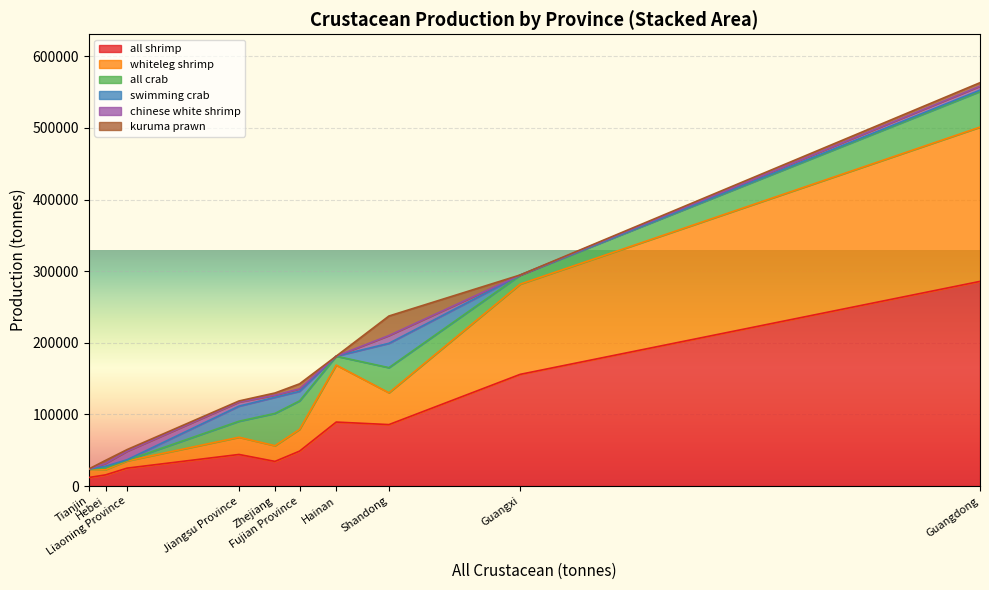

Rank the categories by swimming crab value from lowest to highest.

Guangxi, Tianjin, Hainan, Liaoning Province, Guangdong, Hebei, Fujian Province, Jiangsu Province, Zhejiang, Shandong